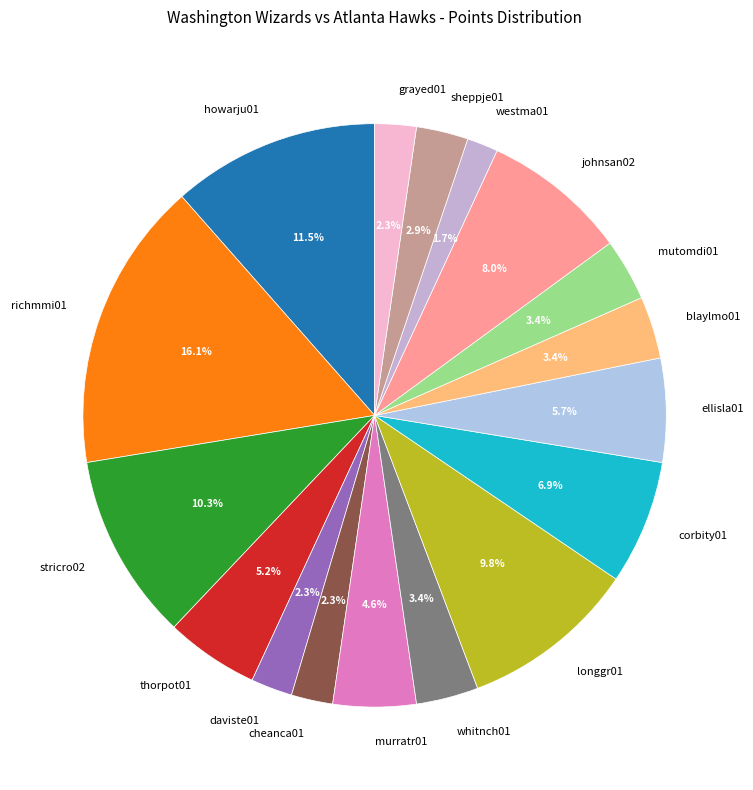

How many slices are in this pie chart?

17